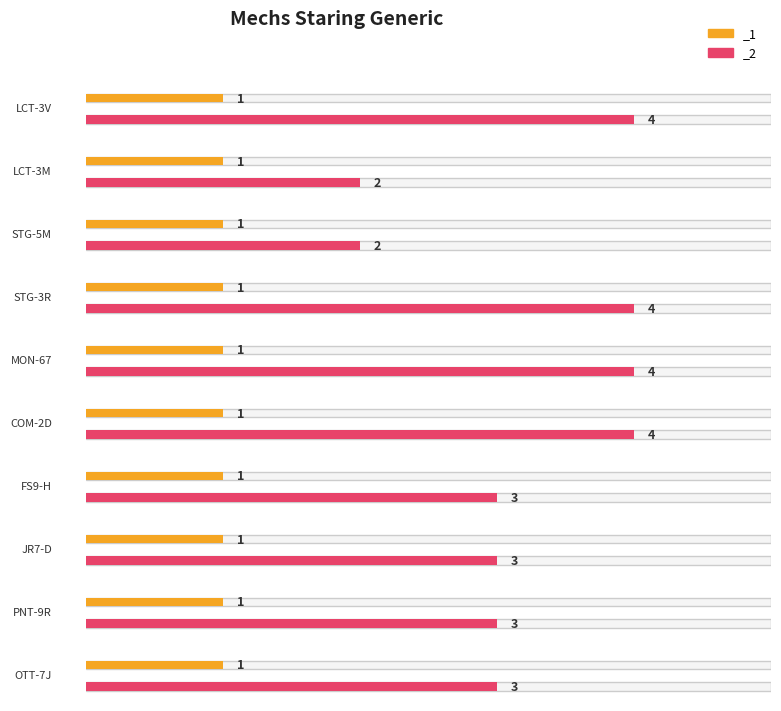

How many values in the _2 series exceed 3?

4